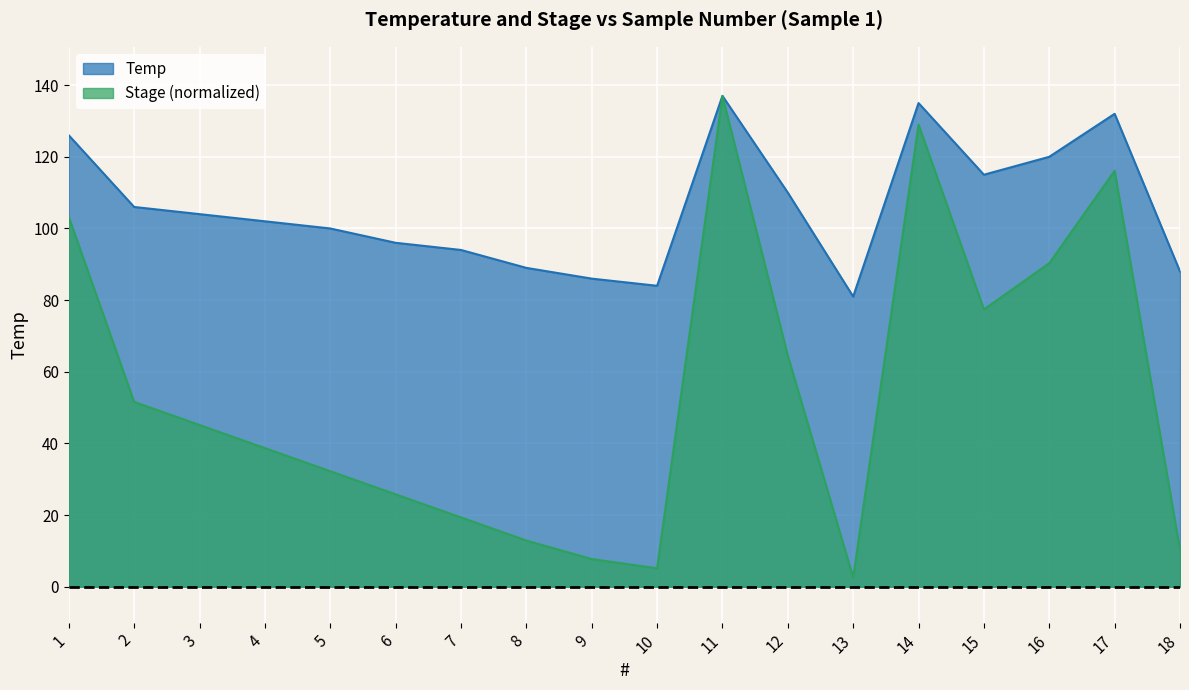

Which series has the widest spread of values?

Stage (normalized)